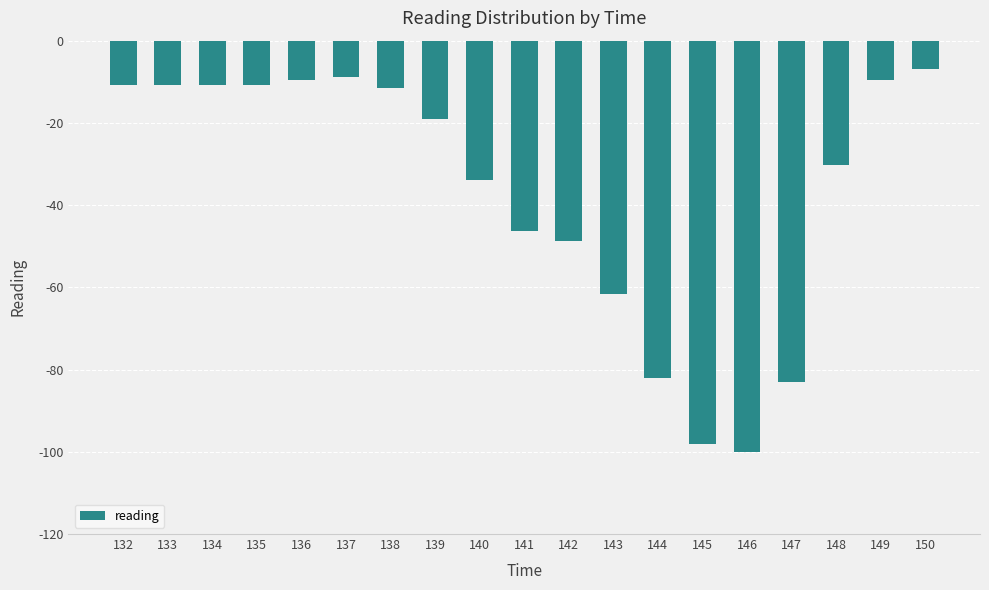

What is the difference between the second highest and second lowest values?

89.4